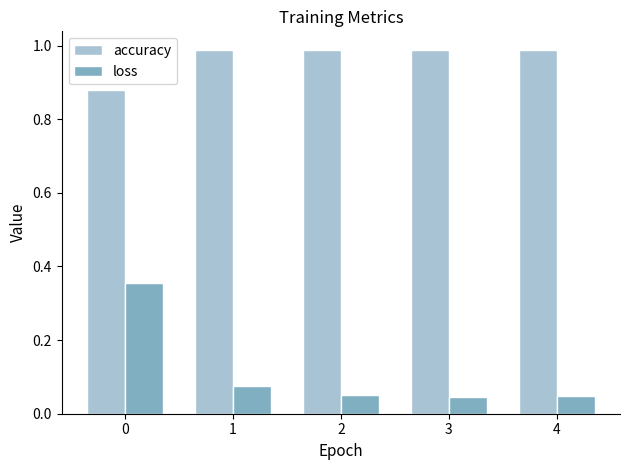

Are the bars horizontal?

No